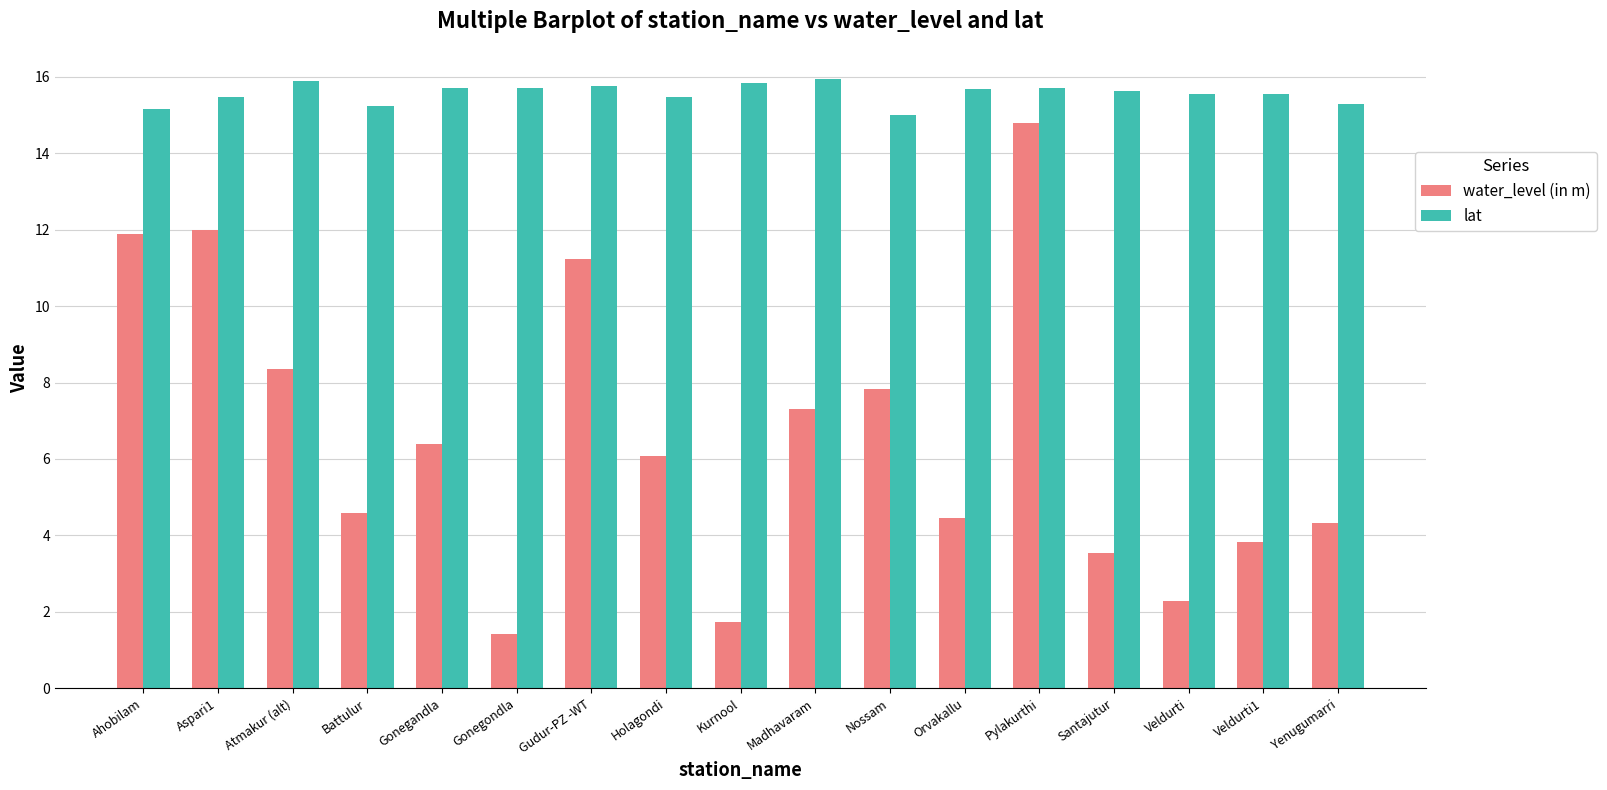

What is the difference between the maximum and minimum values in the lat series?

0.9